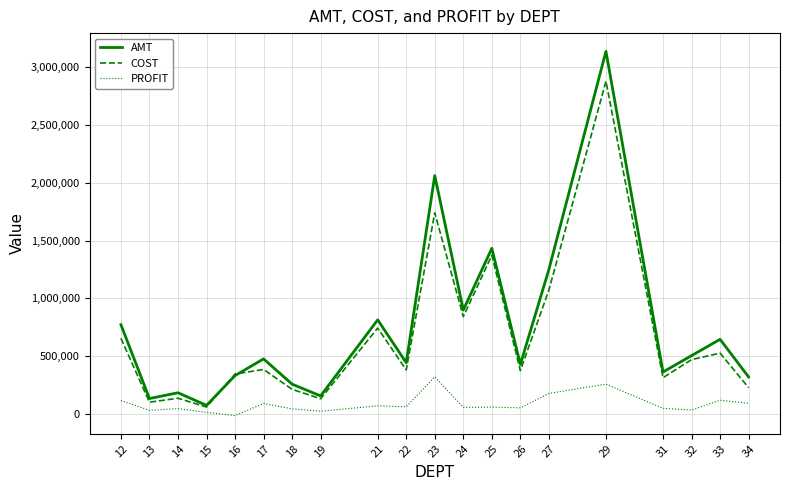

At which category is the sum across all series the highest?

29